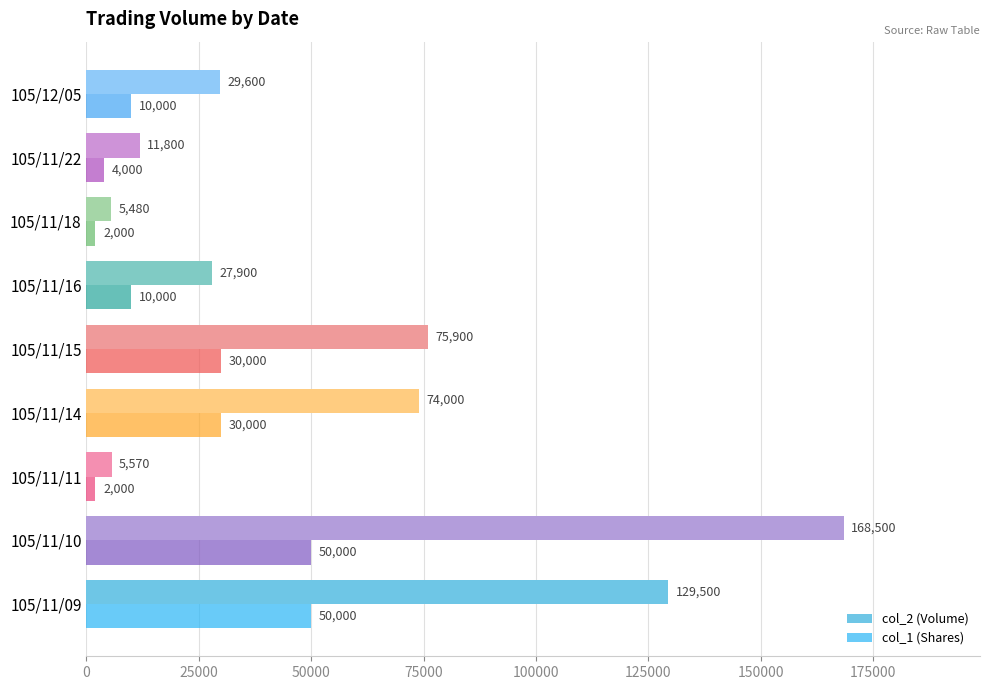

What are all the series names shown in the legend?

col_2 (Volume), col_1 (Shares)